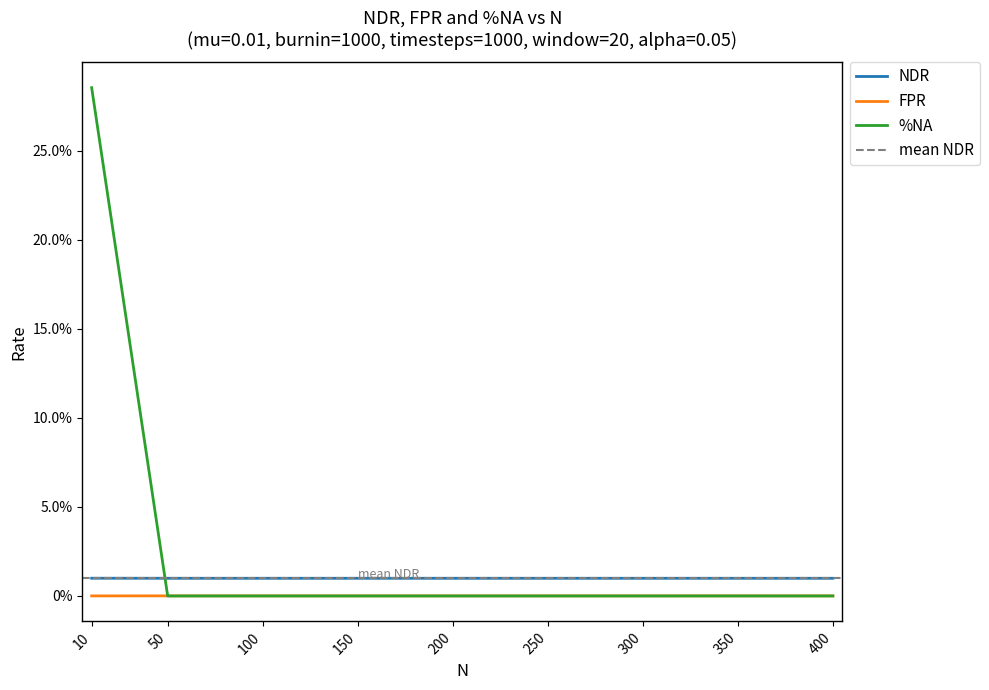

What is the value of the NDR point at the 3rd from the left?

1.0